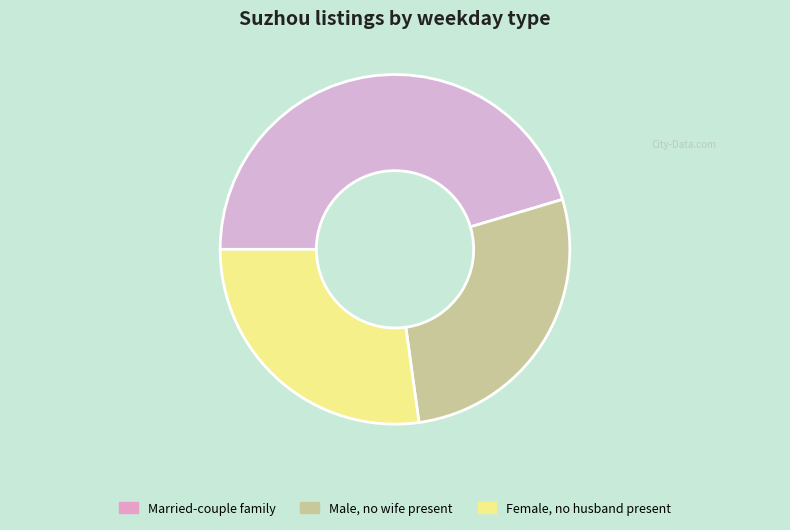

Is there any slice that represents more than half of the pie?

No